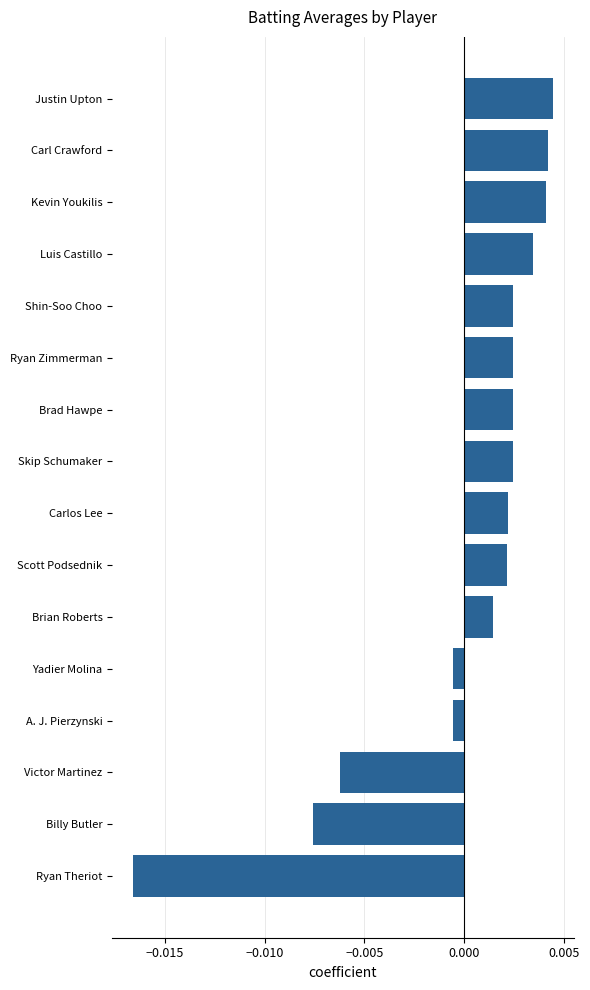

Which label corresponds to the smallest value in the chart?

Ryan Theriot